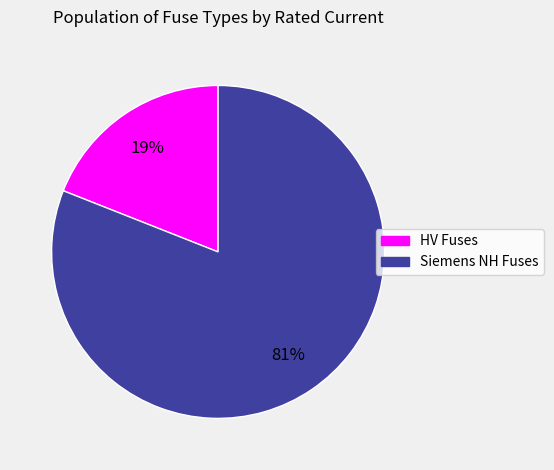

Is there any slice that represents more than half of the pie?

Yes